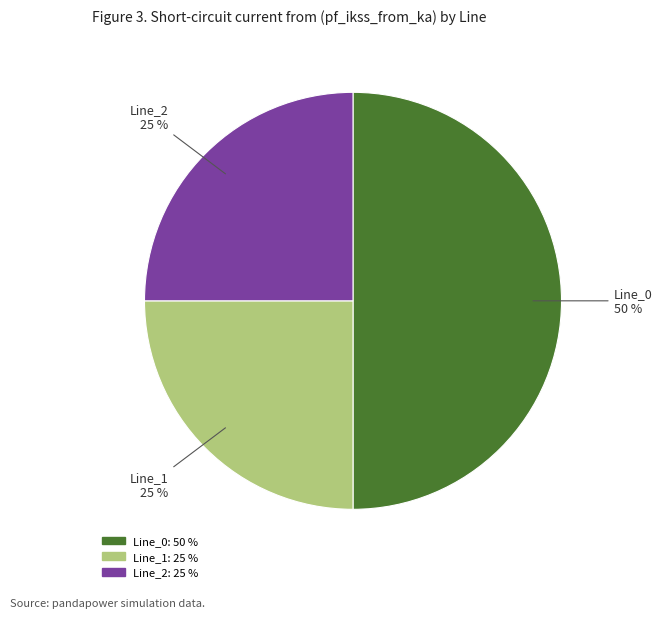

Is Line_2: 25 % the majority of the pie?

No